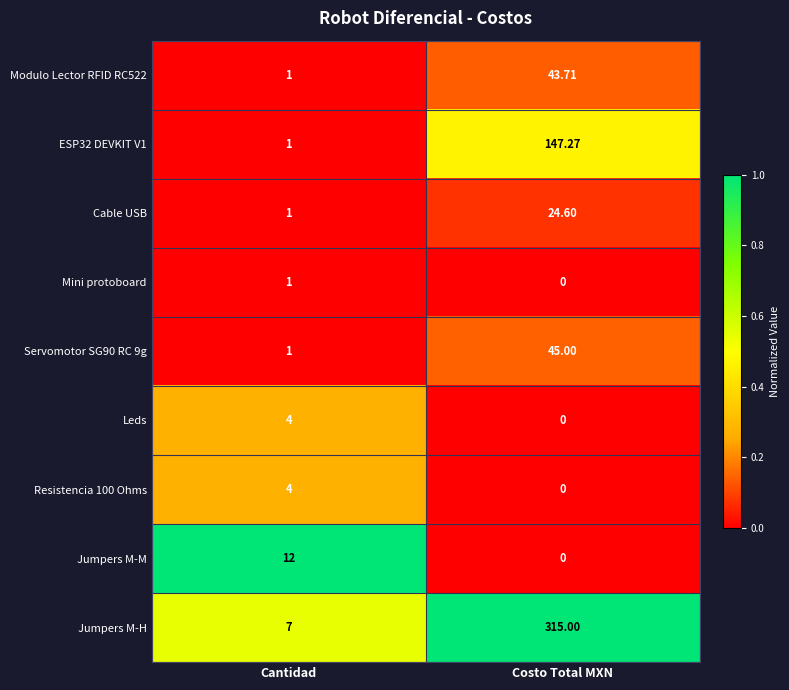

How many distinct data groups are displayed?

9